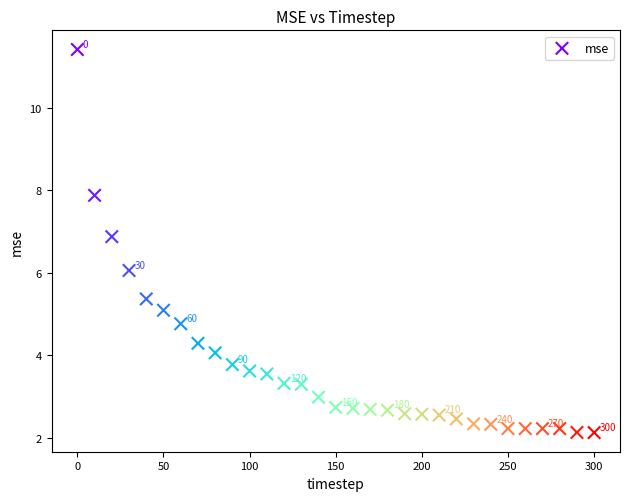

What is the range of X values (max minus min)?

300.0